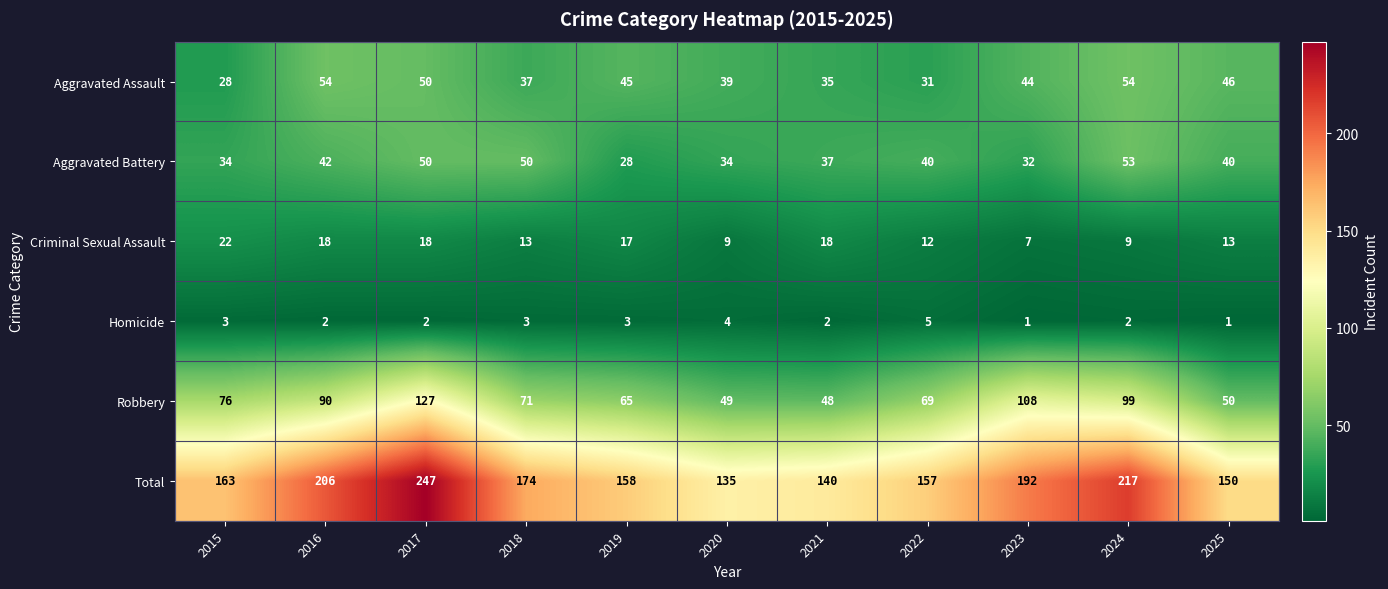

At how many categories does at least one series exceed 199?

3